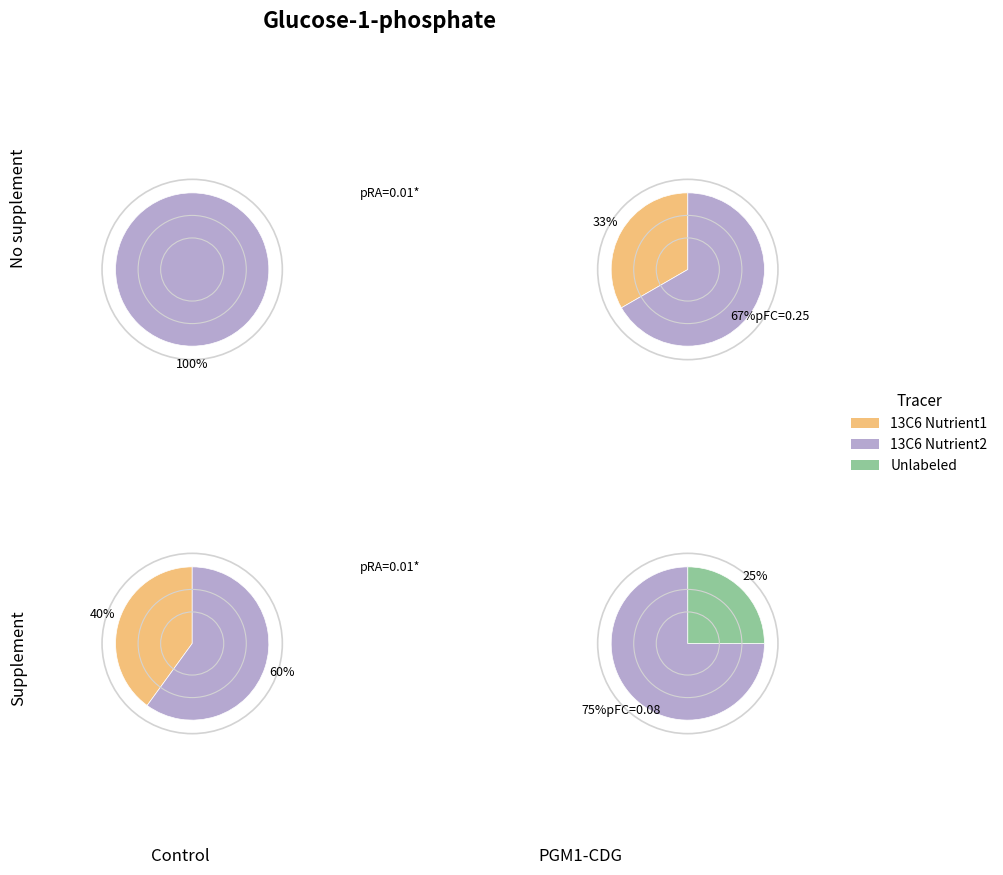

To the nearest percent, what is the average slice percentage?

33%